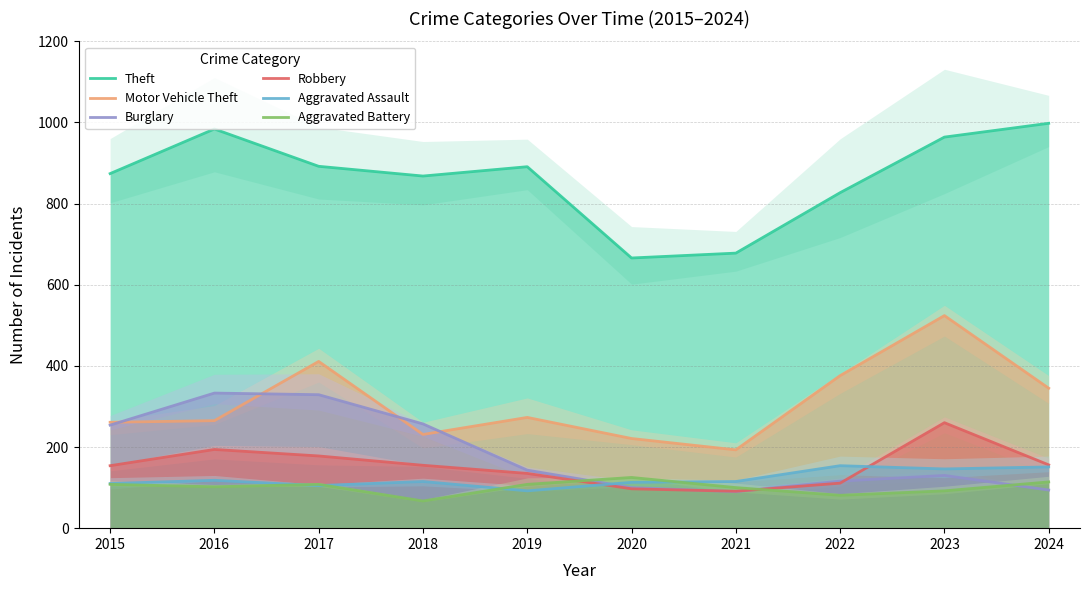

What is the difference between the highest and lowest values at 2016?

882